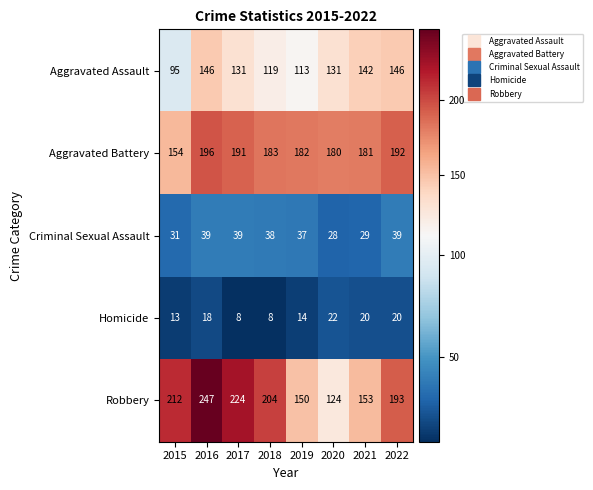

How many categories are shown in the chart?

8